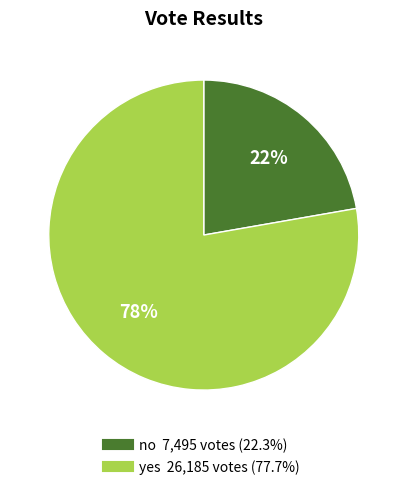

True or false: yes accounts for 78% of the total.

True